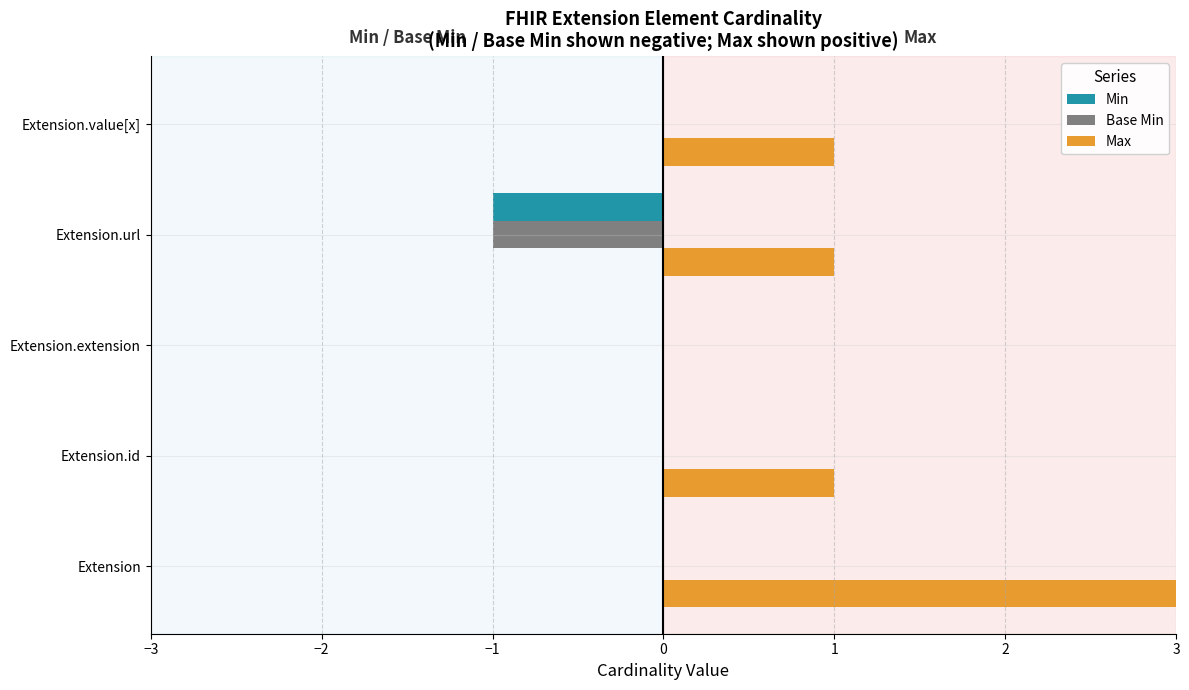

Which series has the largest total across all categories?

Max